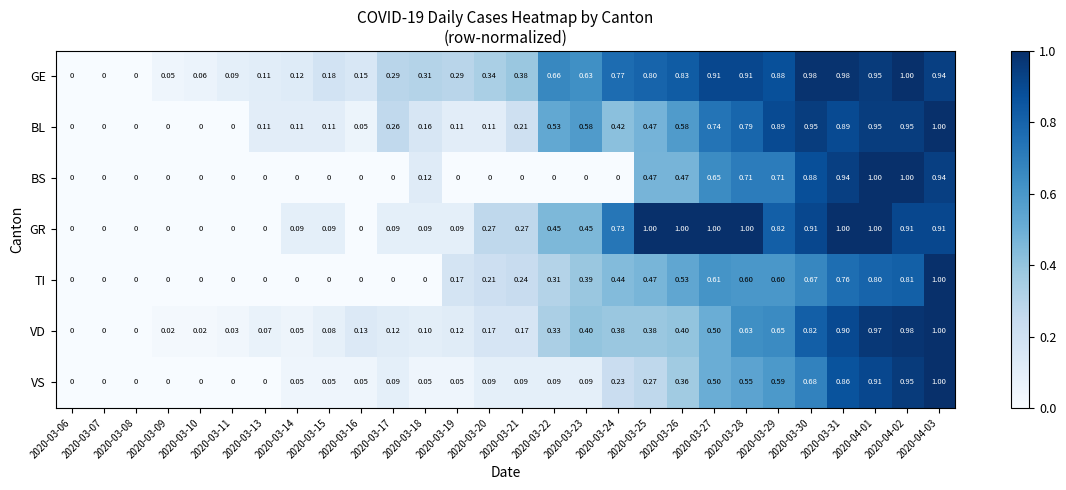

Is the value of BS at 2020-03-09 greater than the value of GE at 2020-03-15?

No